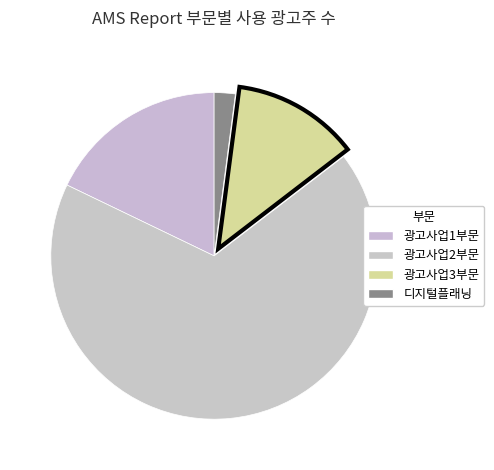

Does 디지털플래닝 represent more than half of the total?

No